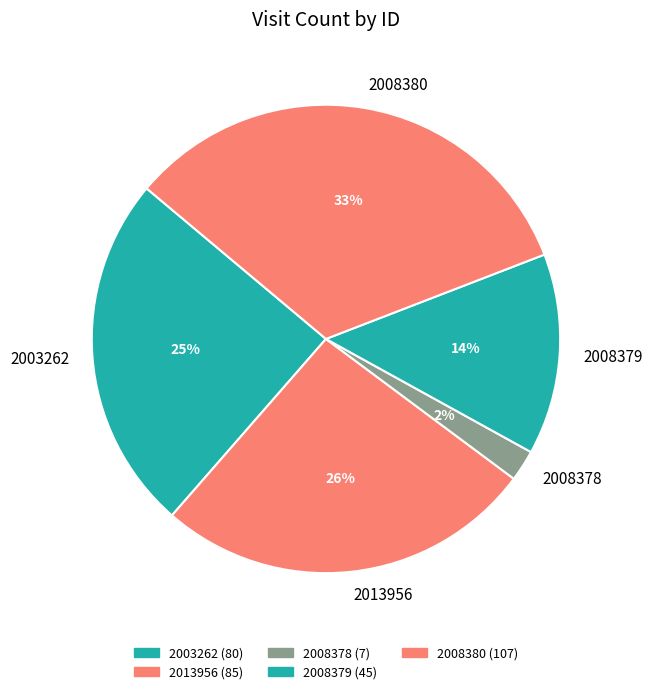

Which category has the biggest portion of the pie?

2008380